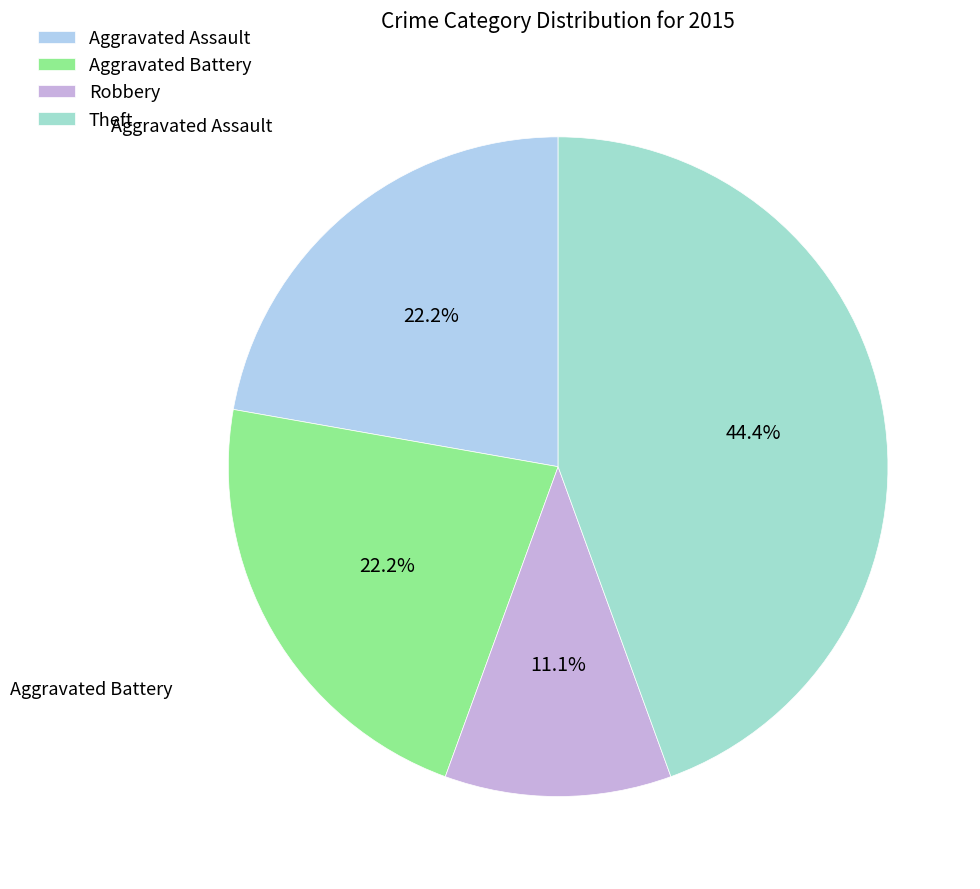

What is the largest slice in the pie chart?

Theft